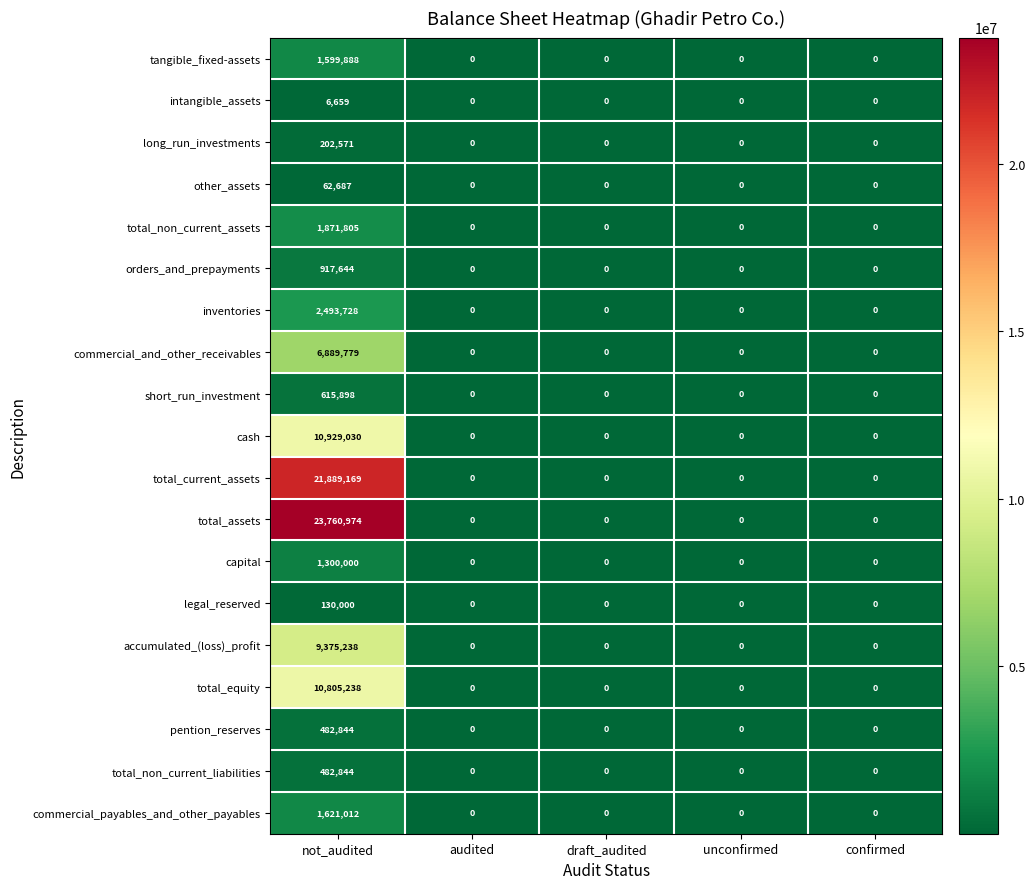

What is the difference between the maximum and minimum values in the total_current_assets series?

21889169